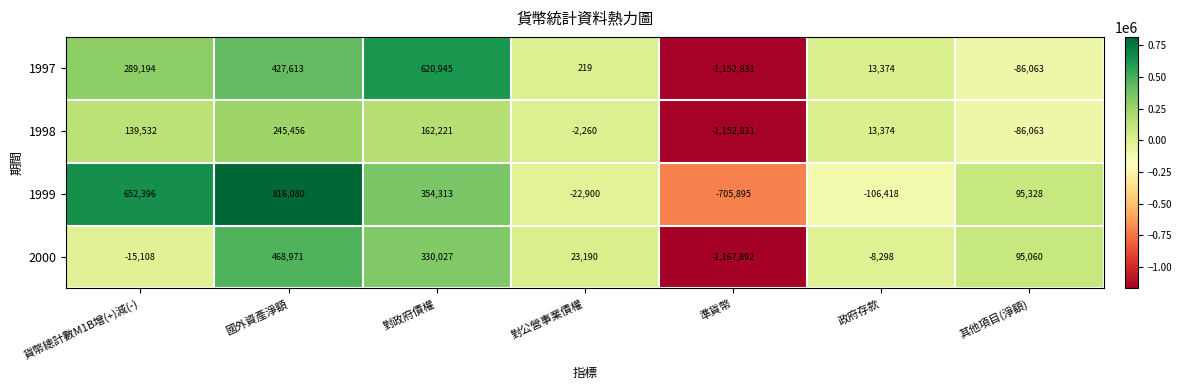

True or false: 2000 has a value of 513978 at 對政府債權.

False